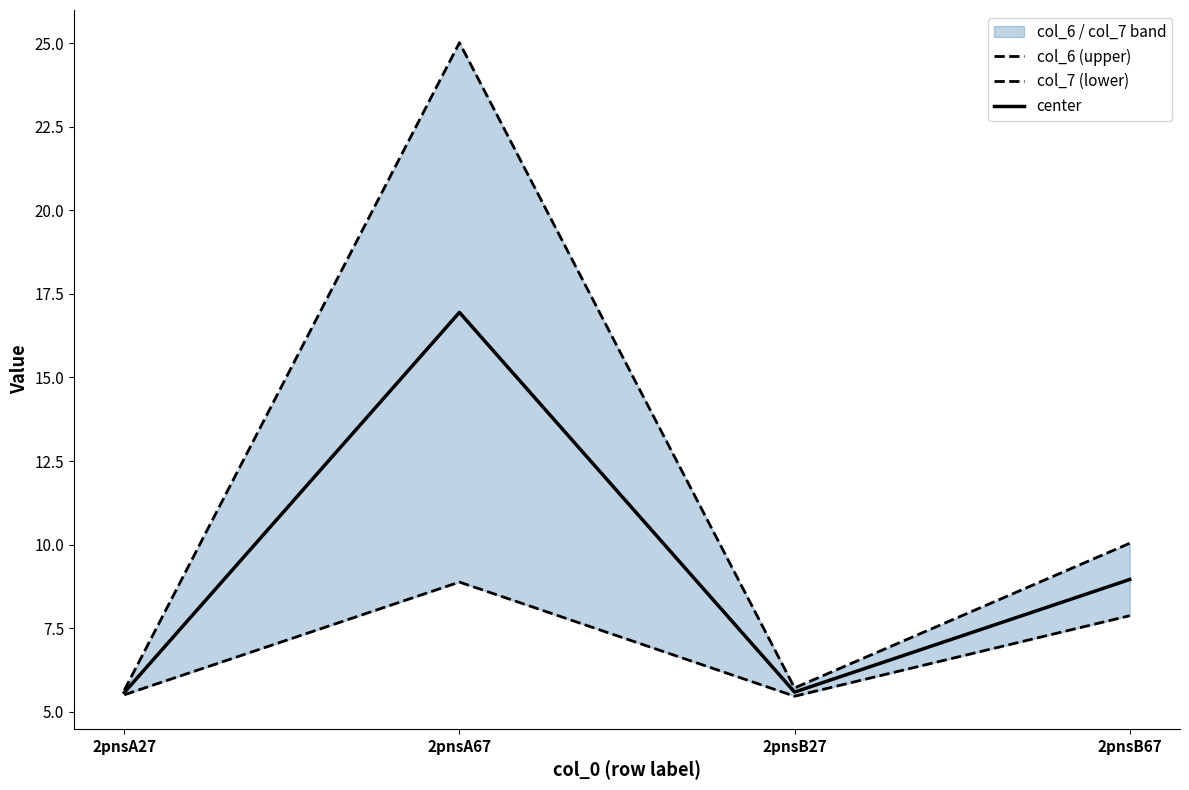

True or false: col_6 (upper) has a value of 17.4 at 2pnsA67.

False